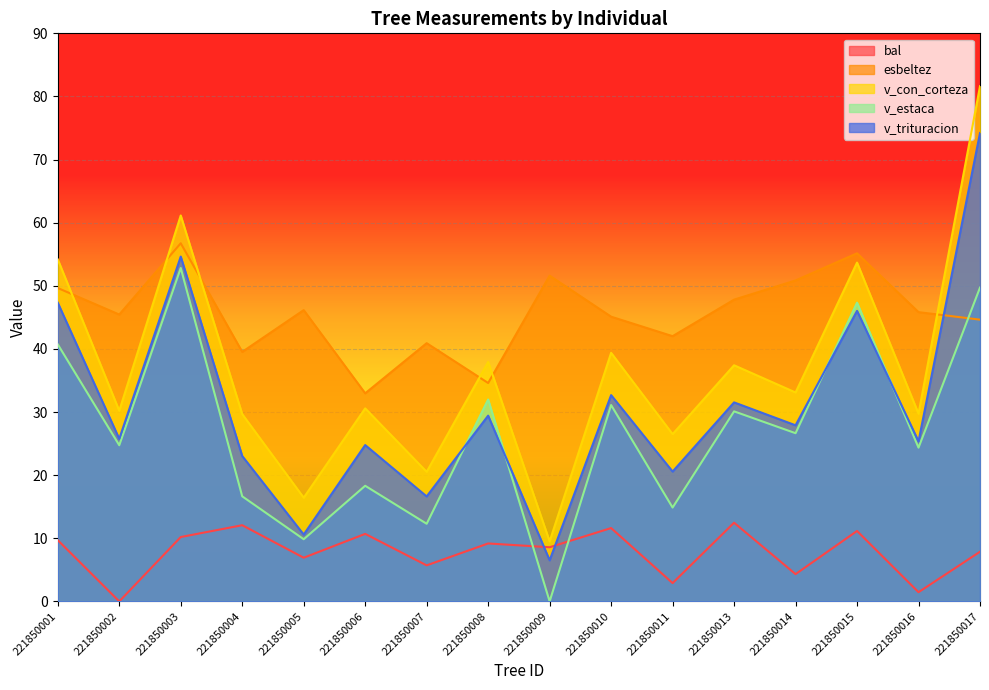

How many positive values does the bal series have?

15